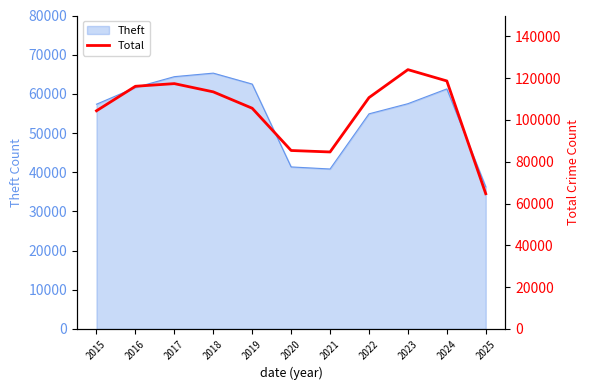

List the labels in order of value, largest first.

2023, 2024, 2017, 2016, 2018, 2022, 2019, 2015, 2020, 2021, 2025